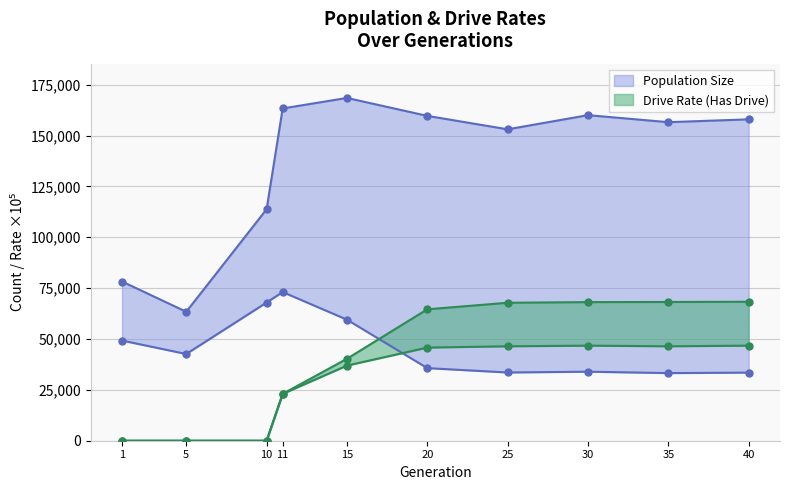

The Rate DR (scaled) series shows 0.2 at 91. True or false?

False